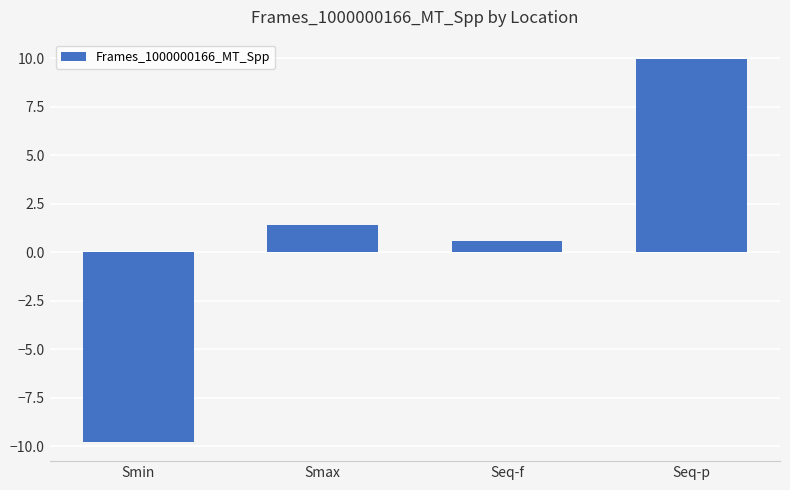

What is the label of the 2nd bar from the right?

Seq-f